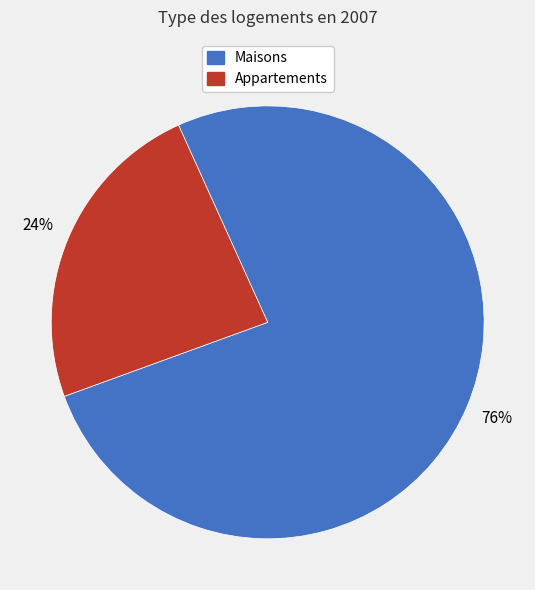

Does any single category account for the majority?

Yes